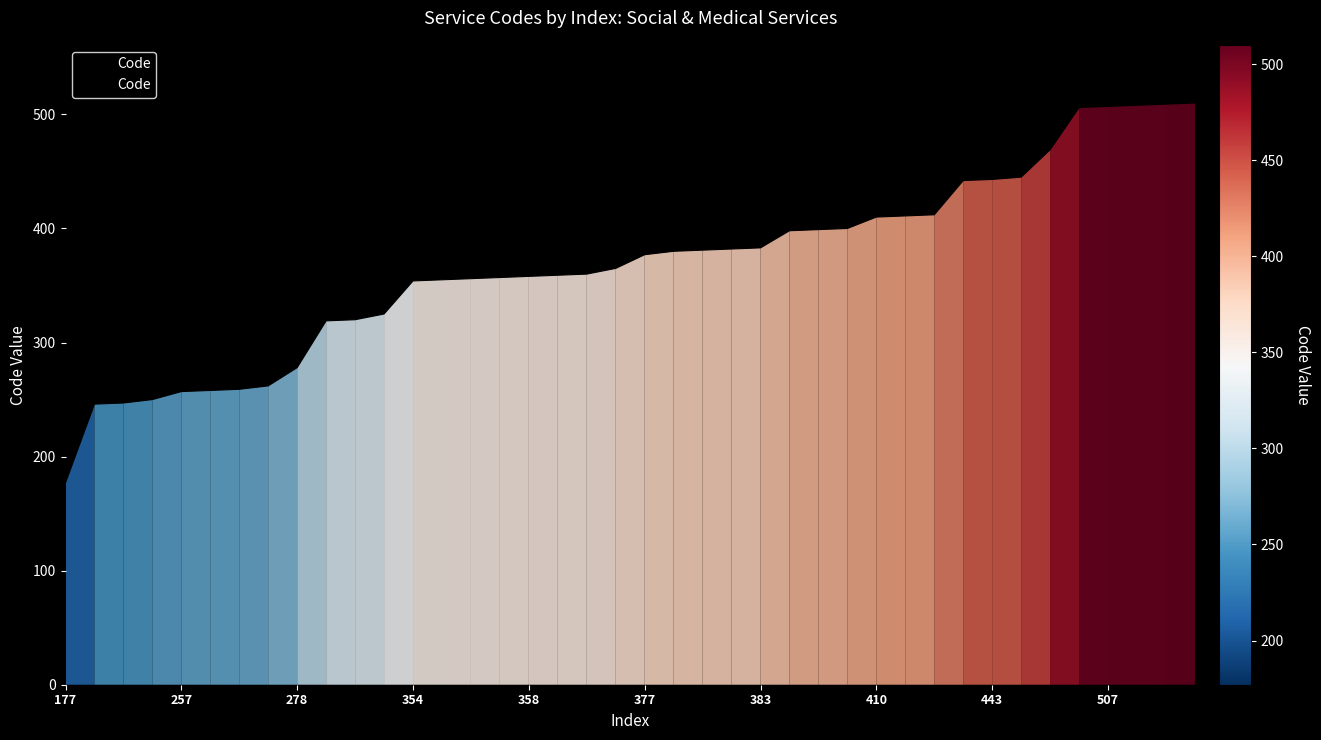

What is the greatest value displayed?

510